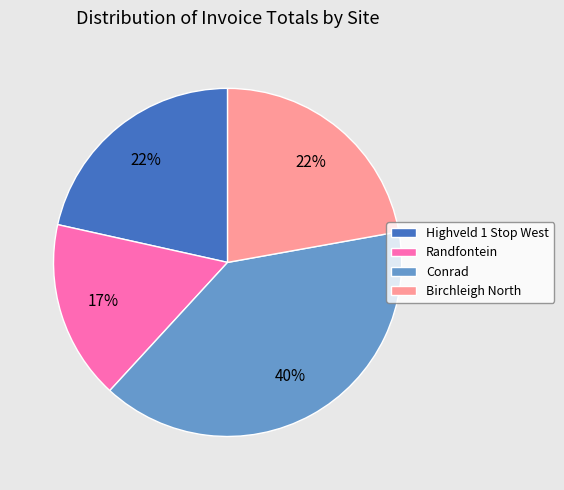

What percentage is the Randfontein slice, to the nearest percent?

17%